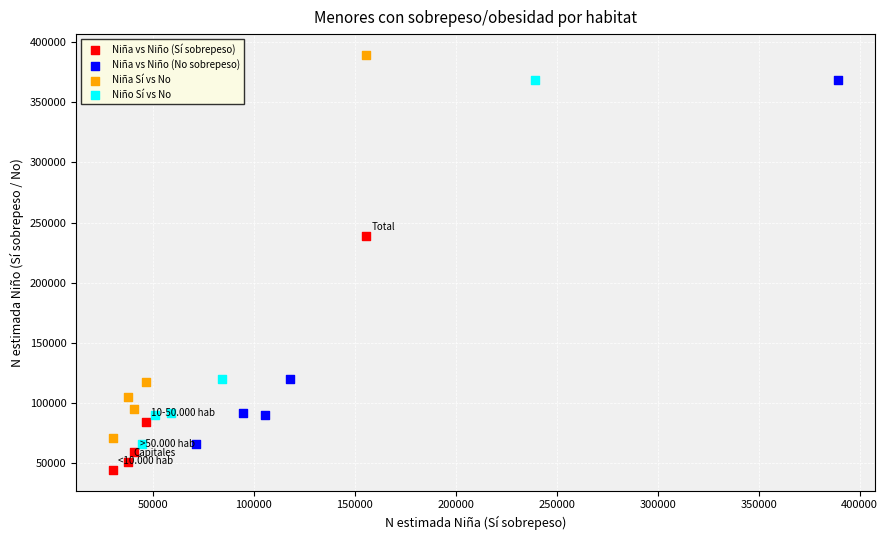

Which series reaches the minimum Y coordinate?

Niña vs Niño (Sí sobrepeso)